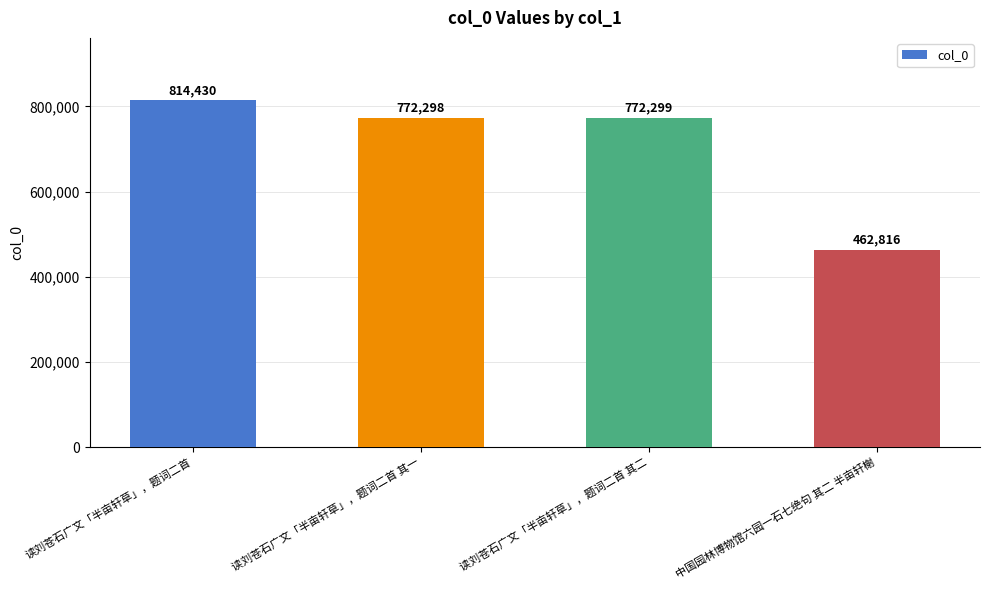

Count the number of data series in this chart.

1